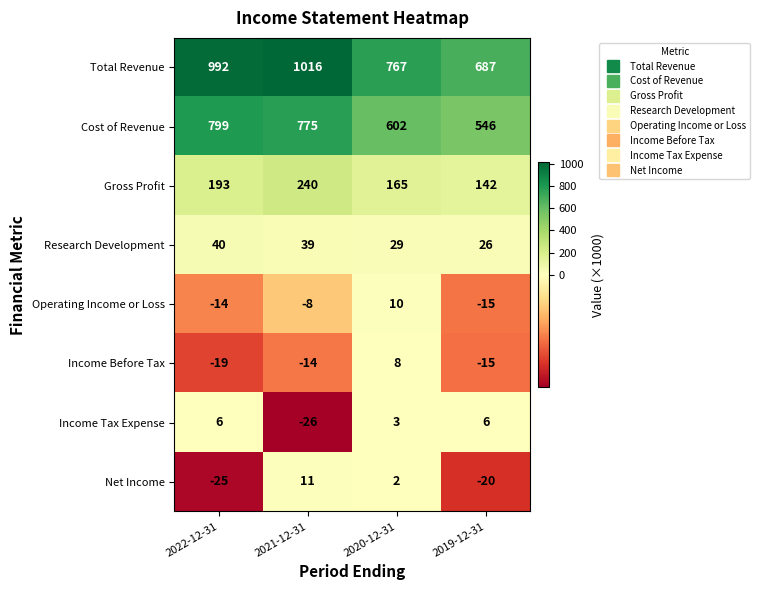

Where is Net Income nearest to the value -7?

2020-12-31